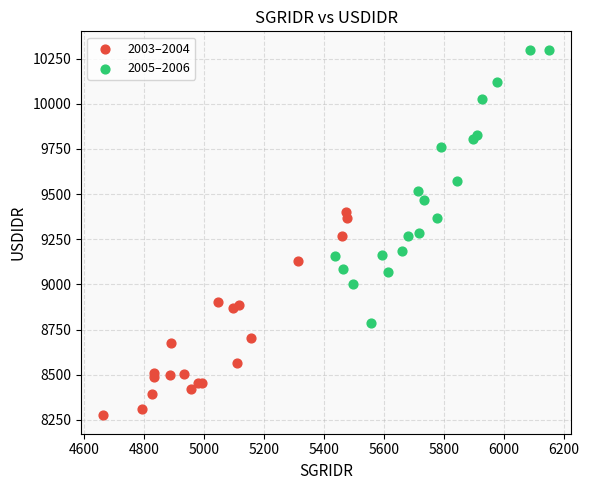

Which series has the widest spread of Y values?

2005–2006